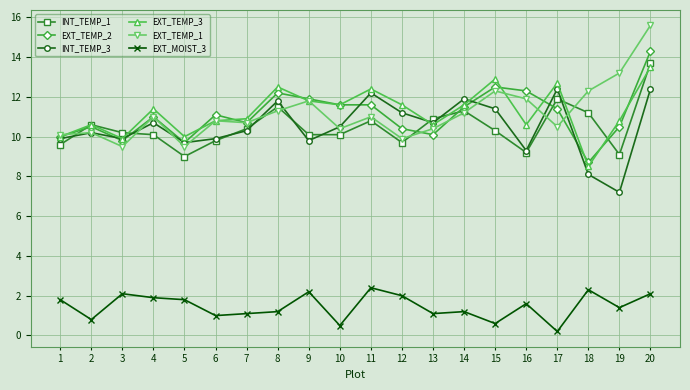

Reading right to left, extract all data points from this chart.

INT_TEMP_1: 20=13.7	19=9.1	18=11.2	17=11.9	16=9.2	15=10.3	14=11.3	13=10.9	12=9.7	11=10.8	10=10.1	9=10.1	8=11.5	7=10.4	6=9.8	5=9.0	4=10.1	3=10.2	2=10.6	1=9.6
EXT_TEMP_2: 20=14.3	19=10.5	18=8.7	17=11.4	16=12.3	15=12.5	14=11.5	13=10.1	12=10.4	11=11.6	10=11.6	9=11.9	8=12.2	7=10.7	6=11.1	5=9.7	4=11.0	3=9.8	2=10.5	1=10.0
INT_TEMP_3: 20=12.4	19=7.2	18=8.1	17=12.4	16=9.3	15=11.4	14=11.9	13=10.7	12=11.2	11=12.2	10=10.5	9=9.8	8=11.8	7=10.3	6=9.9	5=9.7	4=10.7	3=9.9	2=10.2	1=9.9
EXT_TEMP_3: 20=13.5	19=10.8	18=8.5	17=12.7	16=10.6	15=12.9	14=11.6	13=10.6	12=11.6	11=12.4	10=11.6	9=11.8	8=12.5	7=10.9	6=10.8	5=10.0	4=11.4	3=9.9	2=10.6	1=10.0
EXT_TEMP_1: 20=15.6	19=13.2	18=12.3	17=10.5	16=11.9	15=12.3	14=11.2	13=10.4	12=9.9	11=11.0	10=10.4	9=11.8	8=11.3	7=10.7	6=10.8	5=9.5	4=11.0	3=9.5	2=10.2	1=10.1
EXT_MOIST_3: 20=2.1	19=1.4	18=2.3	17=0.2	16=1.6	15=0.6	14=1.2	13=1.1	12=2.0	11=2.4	10=0.5	9=2.2	8=1.2	7=1.1	6=1.0	5=1.8	4=1.9	3=2.1	2=0.8	1=1.8